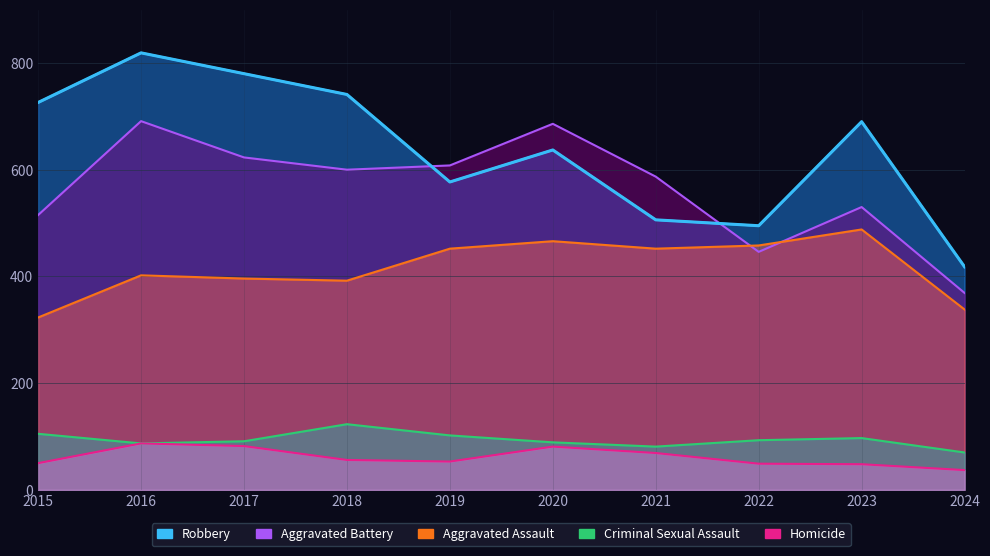

Which category has the highest value in the Aggravated Battery series?

2016